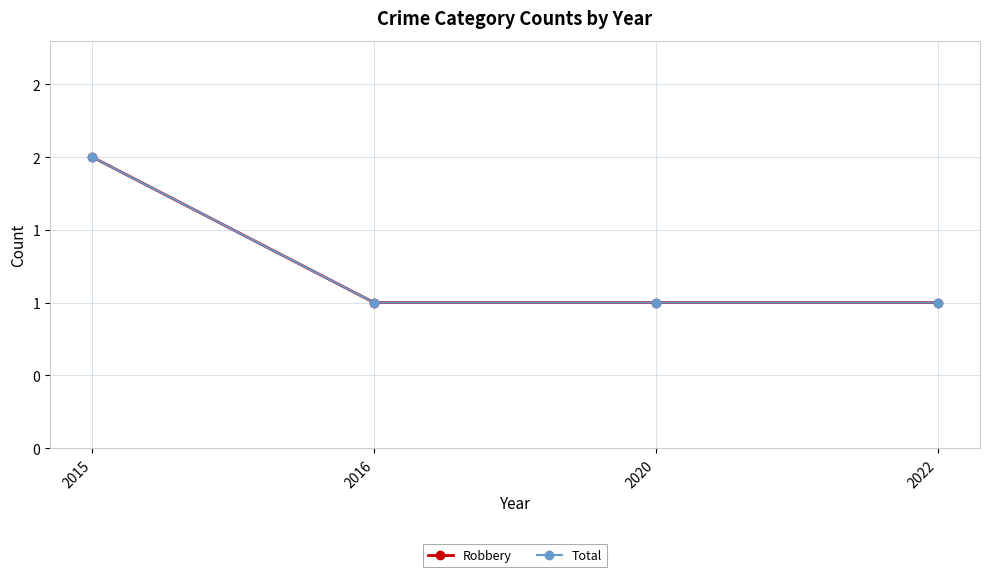

At which label does Total reach its minimum?

2016